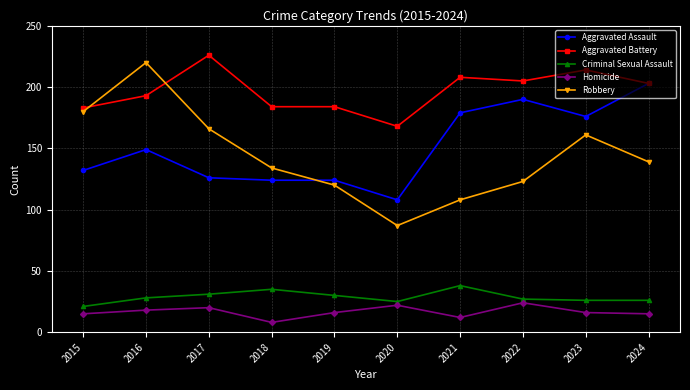

What is the approximate value of Homicide at 2017, to the nearest 5?

20